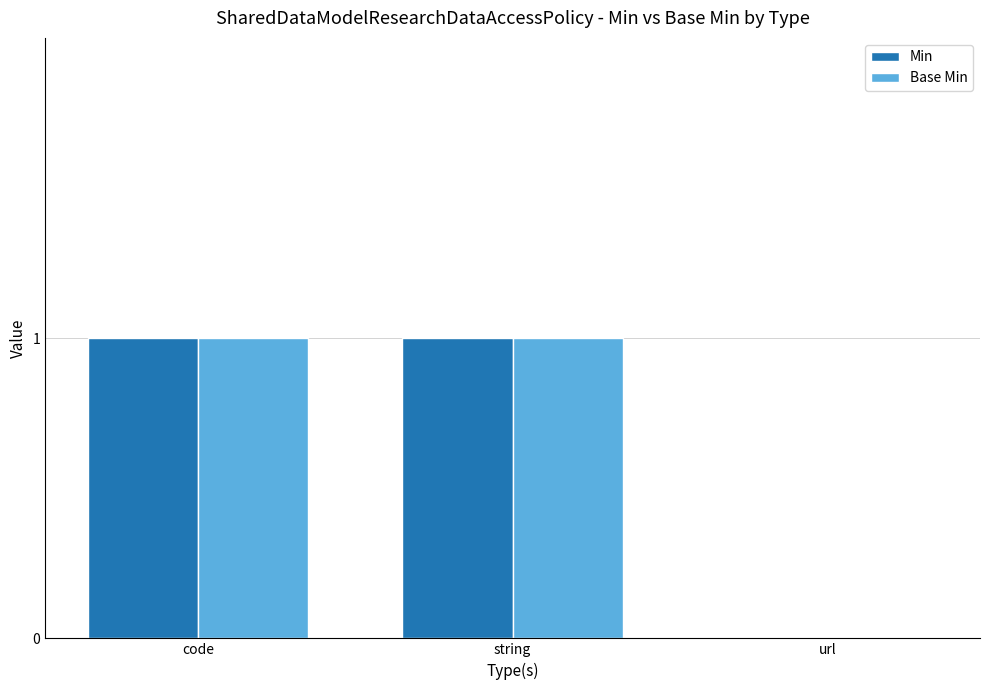

How many categories are shown in the chart?

3